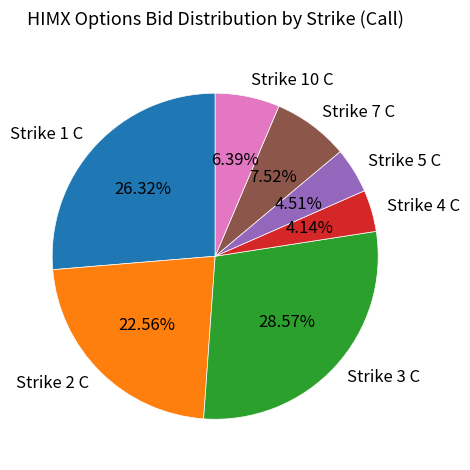

Do Strike 4 C and Strike 3 C together represent more than half of the pie?

No